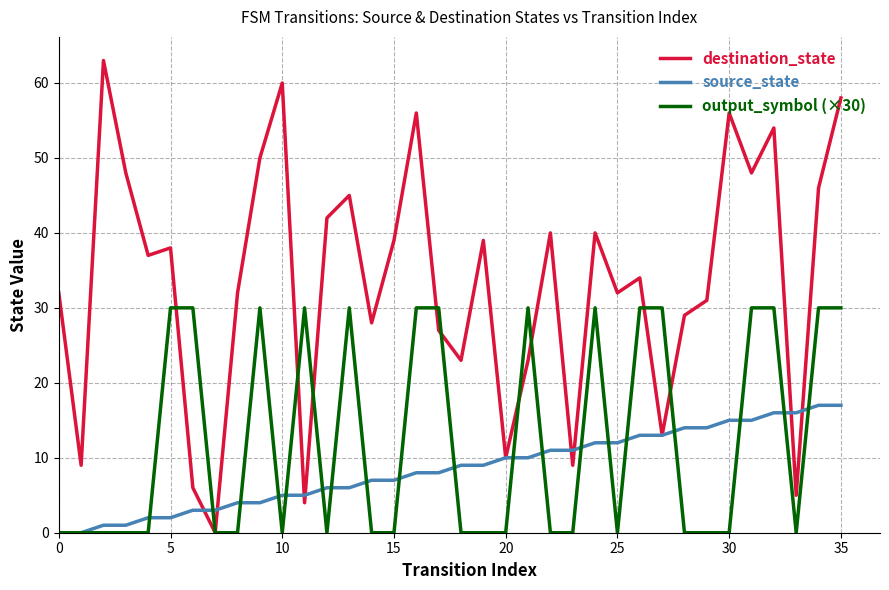

What is the maximum value for source_state?

17